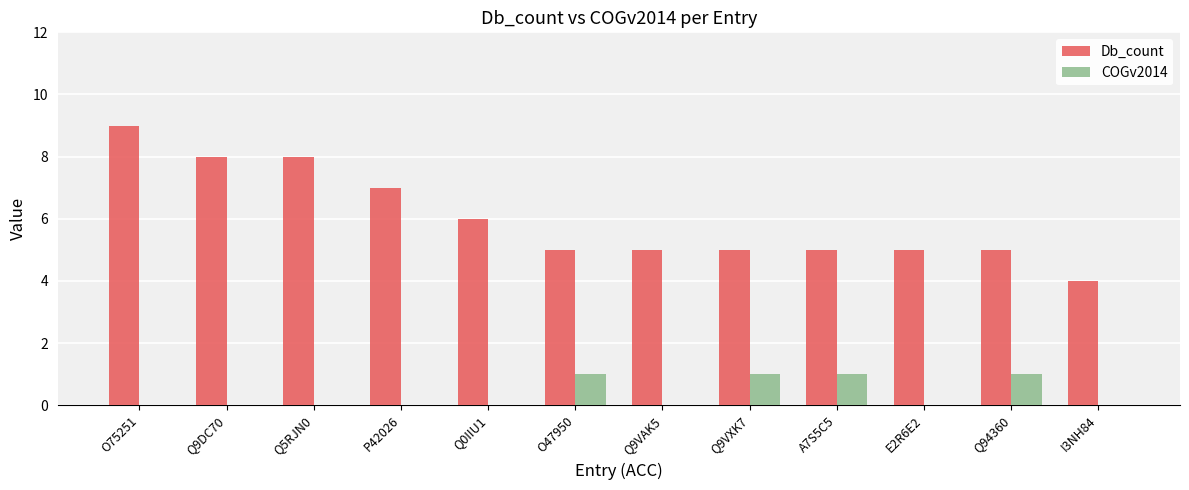

Which category has the highest value across all series?

O75251